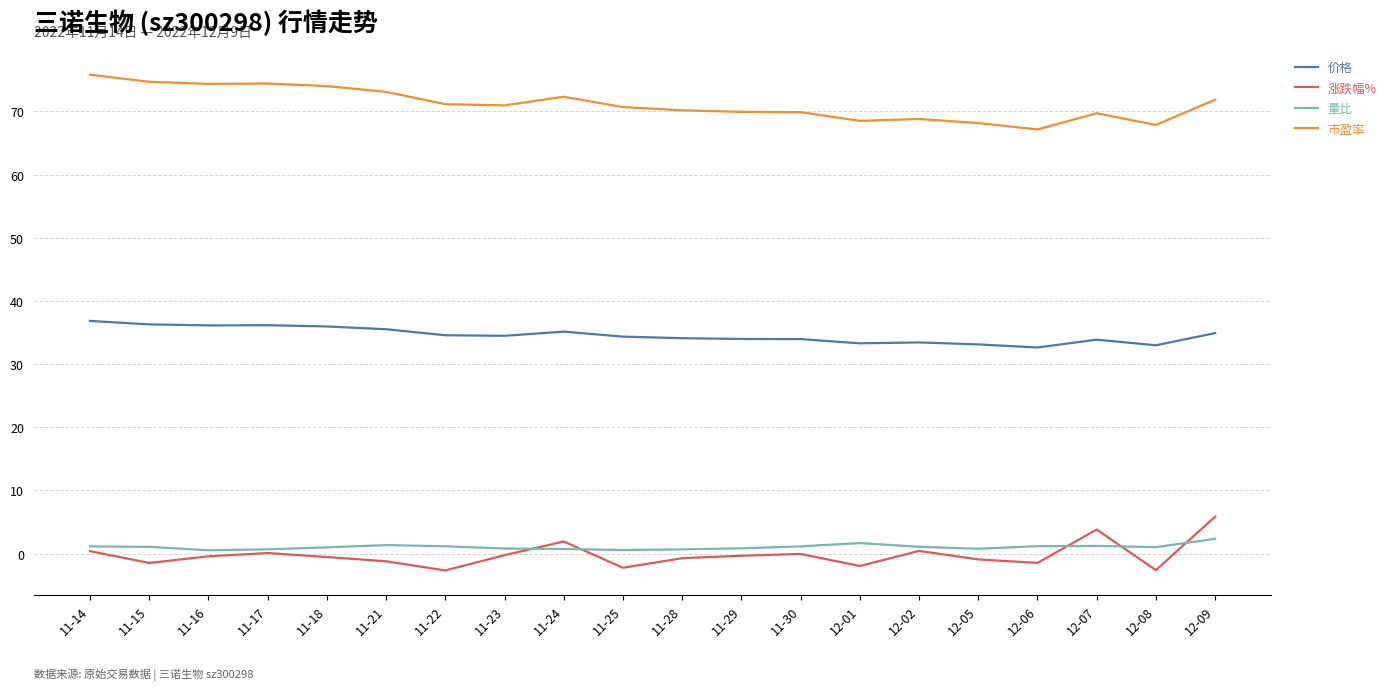

True or false: 量比 and 市盈率 intersect in this chart.

False